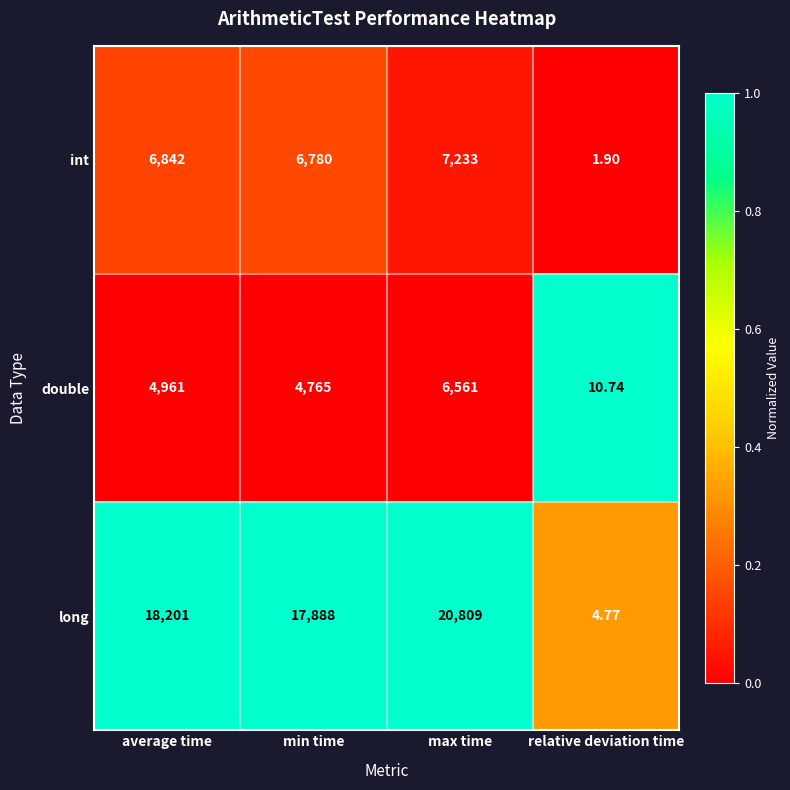

At which category is the sum across all series the highest?

max time